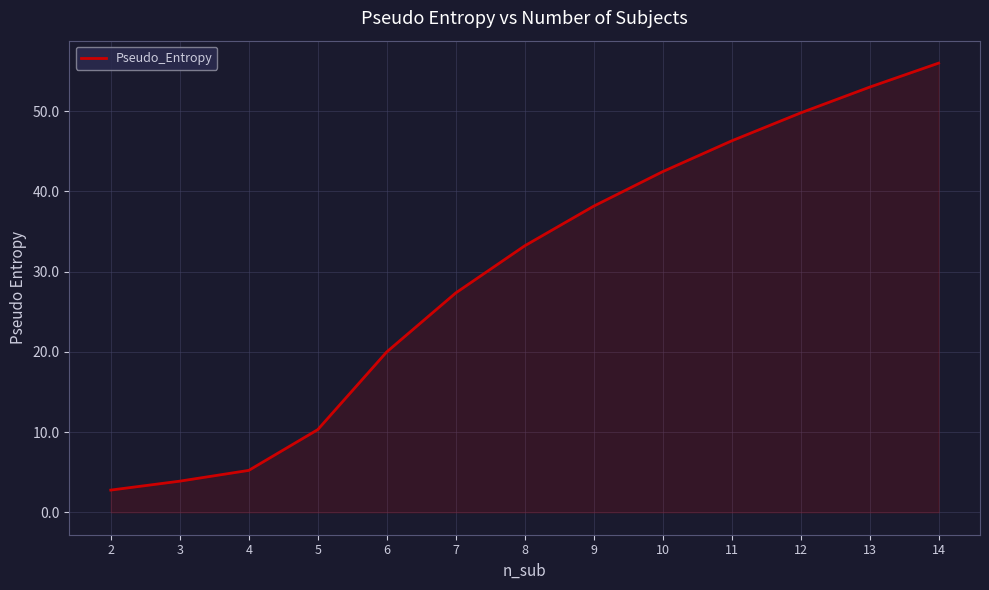

Which has a higher value, 8 or 14?

14